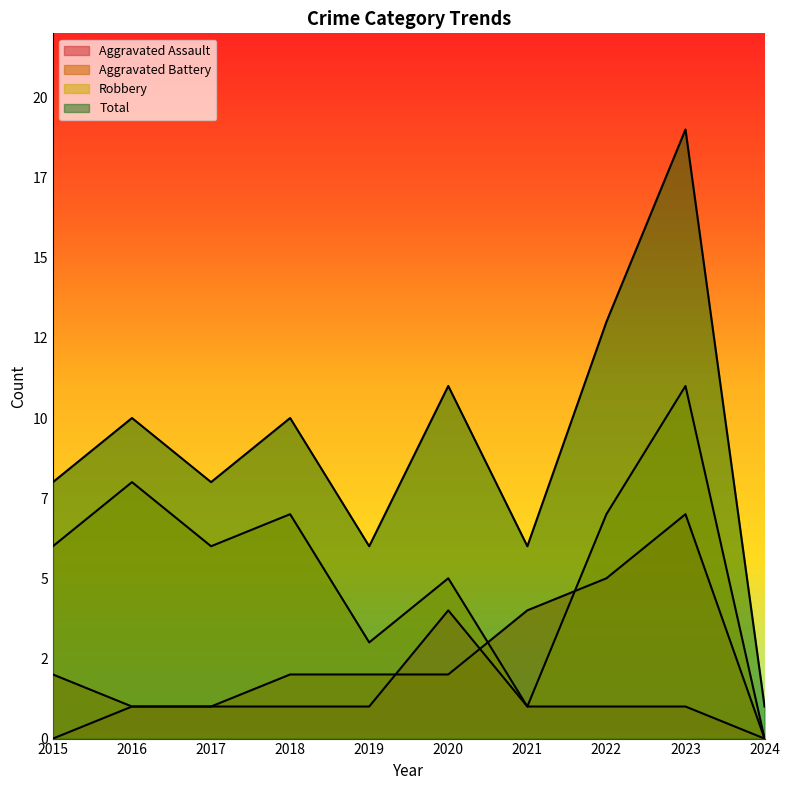

What is the maximum value for Aggravated Battery?

7